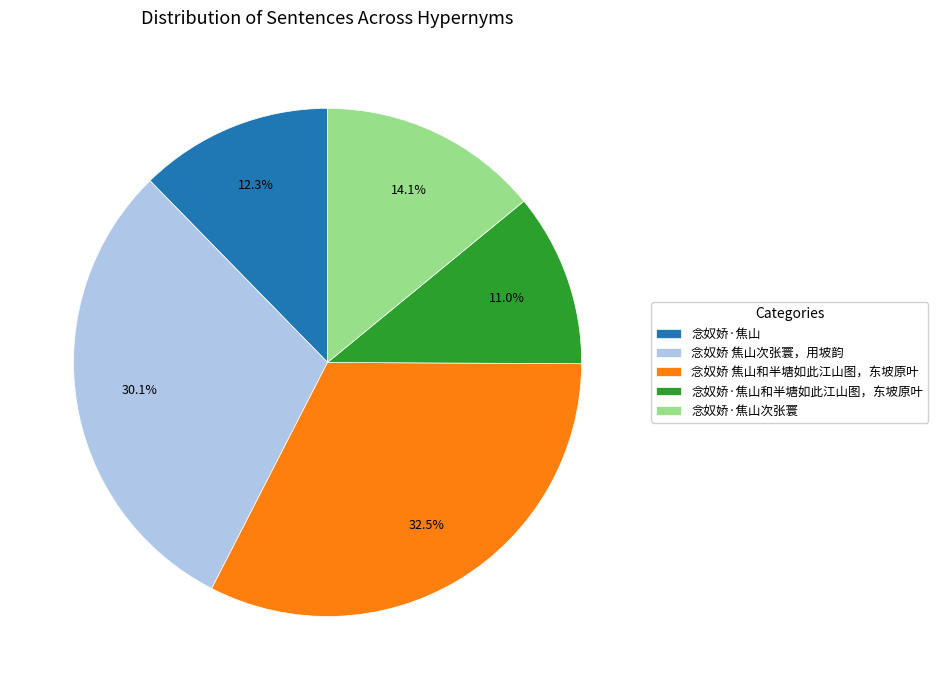

Rank the categories by value from lowest to highest.

念奴娇·焦山和半塘如此江山图，东坡原叶, 念奴娇·焦山, 念奴娇·焦山次张寰, 念奴娇 焦山次张寰，用坡韵, 念奴娇 焦山和半塘如此江山图，东坡原叶